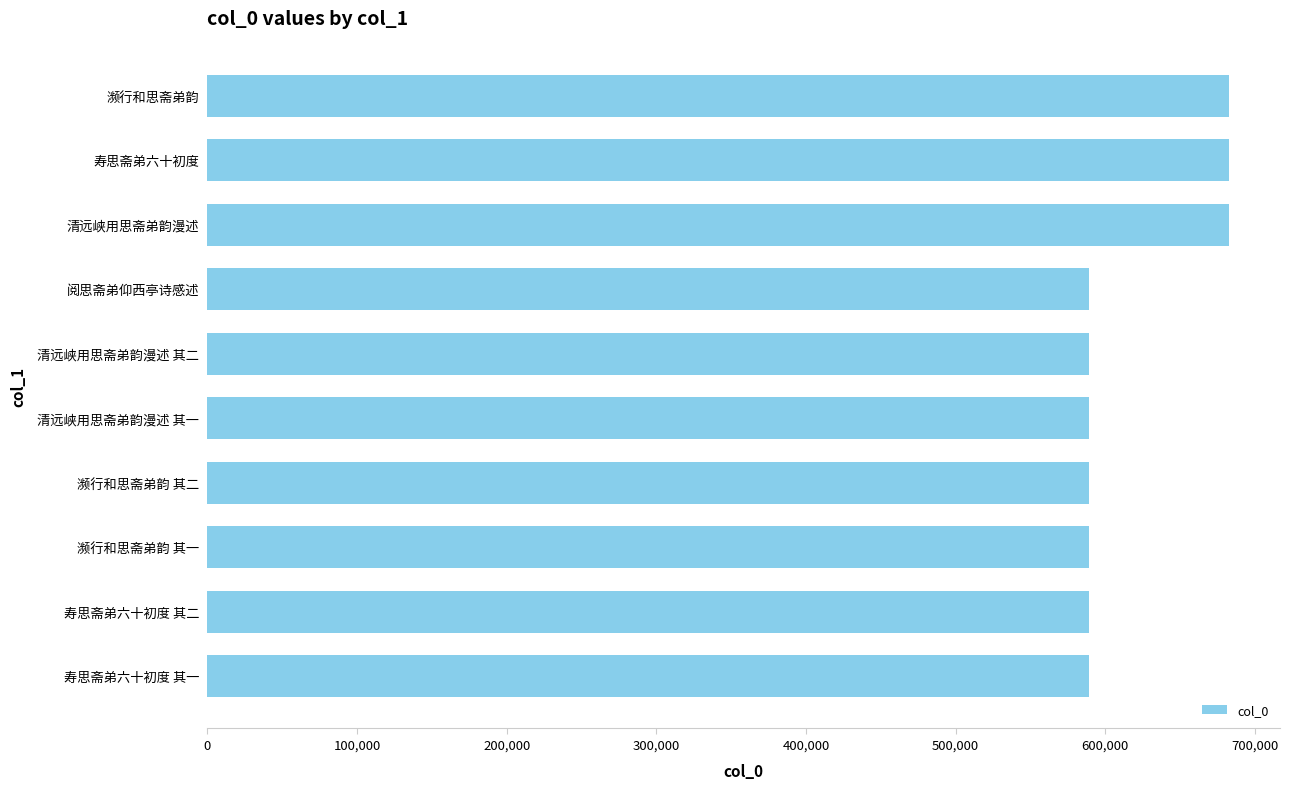

What is the difference between the second highest and second lowest values?

93530